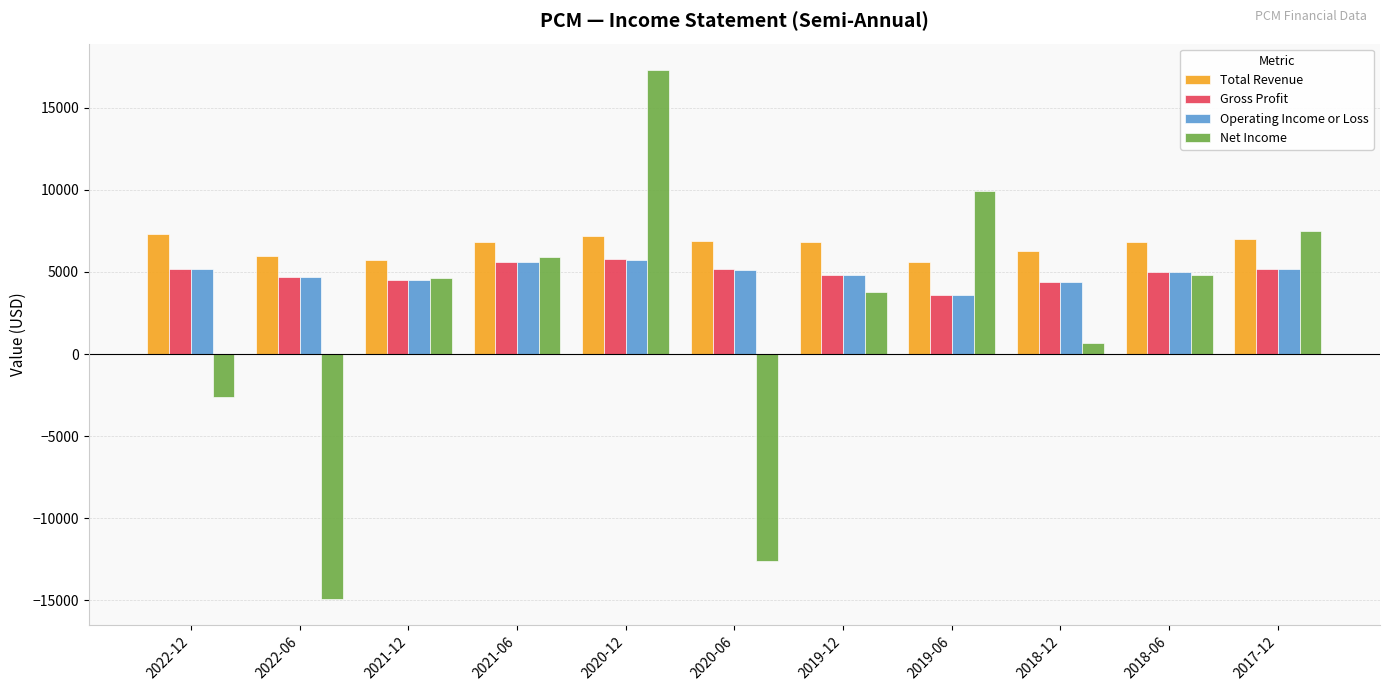

What is the average value of the Total Revenue series?

6582